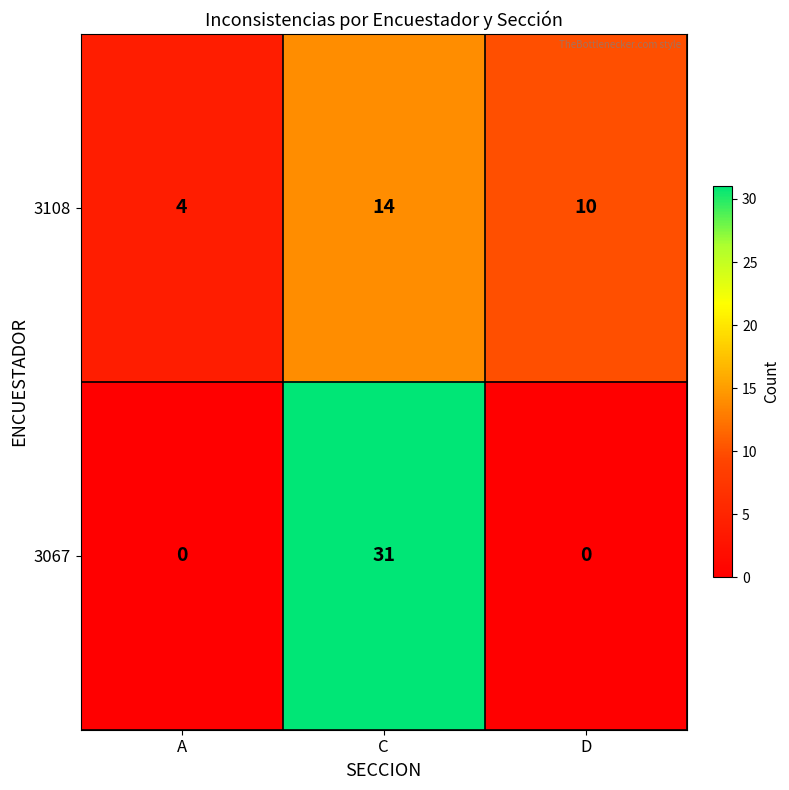

List the series in order of their overall mean, lowest first.

3108, 3067